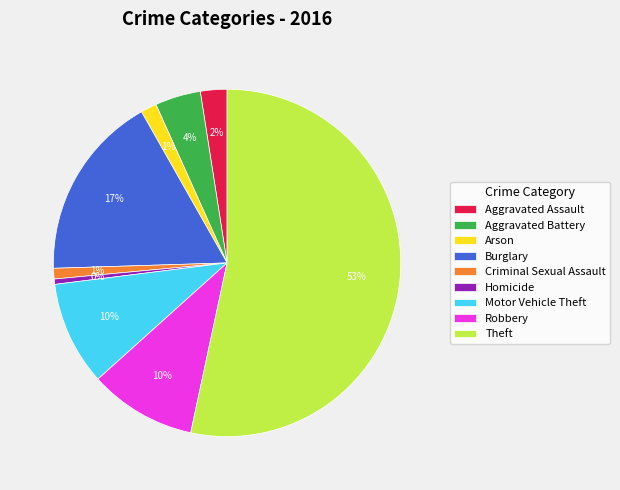

To the nearest percent, what is the average slice percentage?

11%